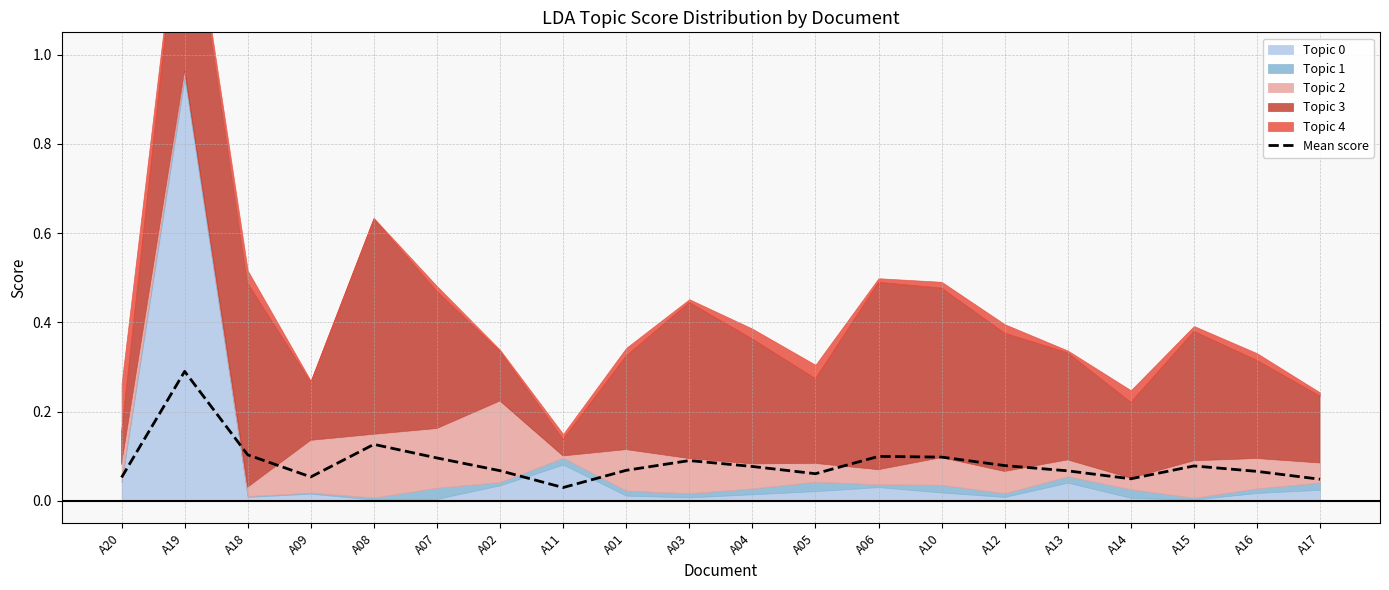

At which category does the data reach its first local peak?

A19